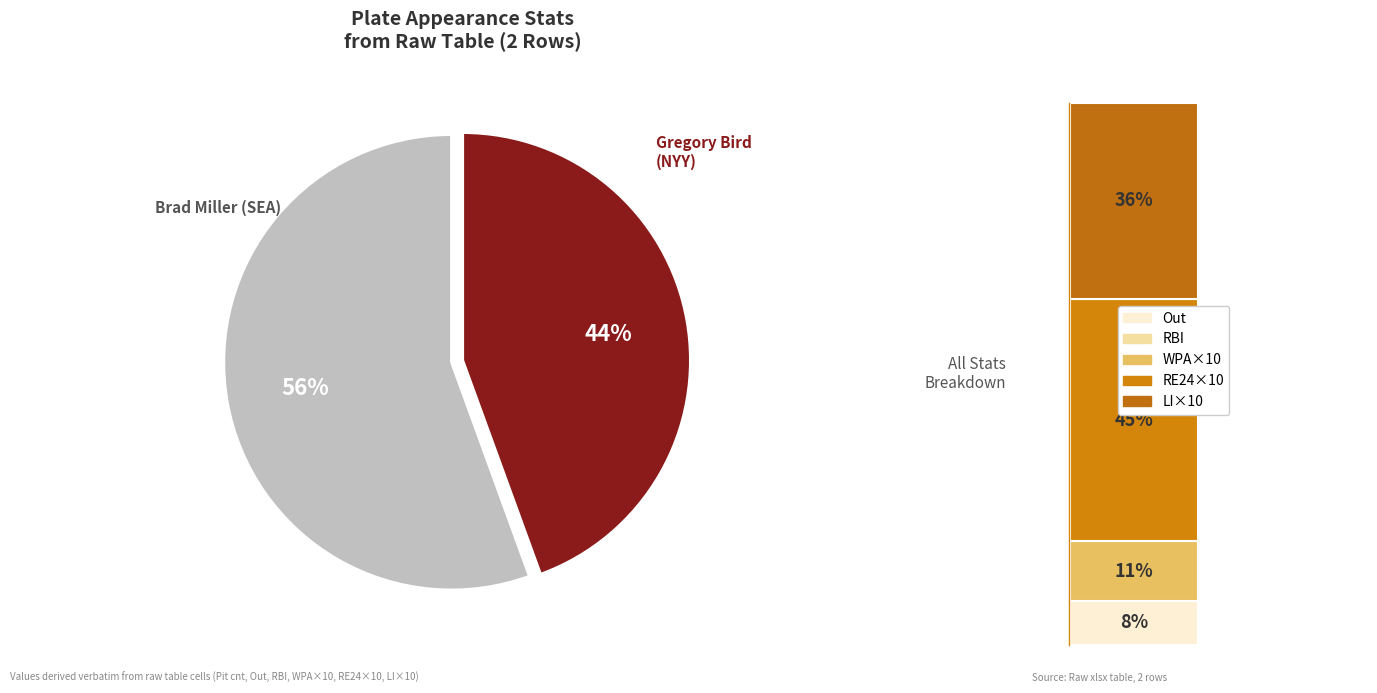

Combined, what portion of the pie is Play 2 (2015-09-12) and Play 1 (2015-08-08)?

100.0%